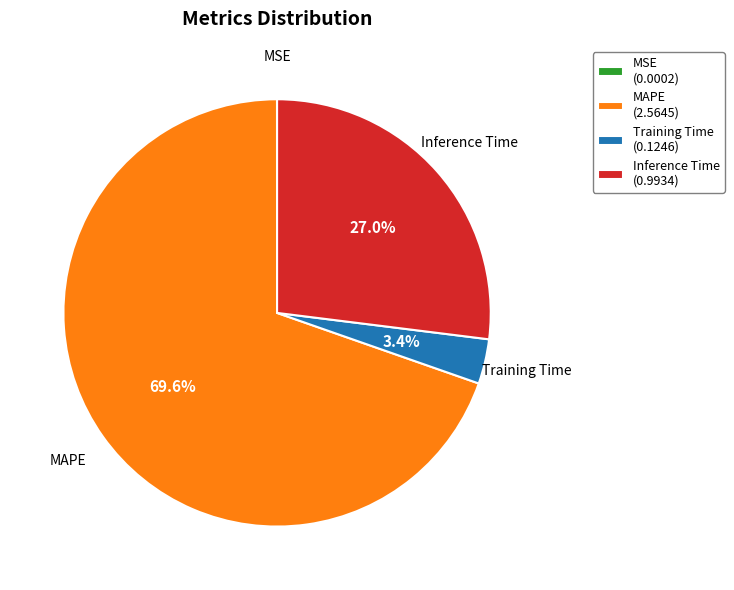

Which slice represents more than half of the pie?

MAPE